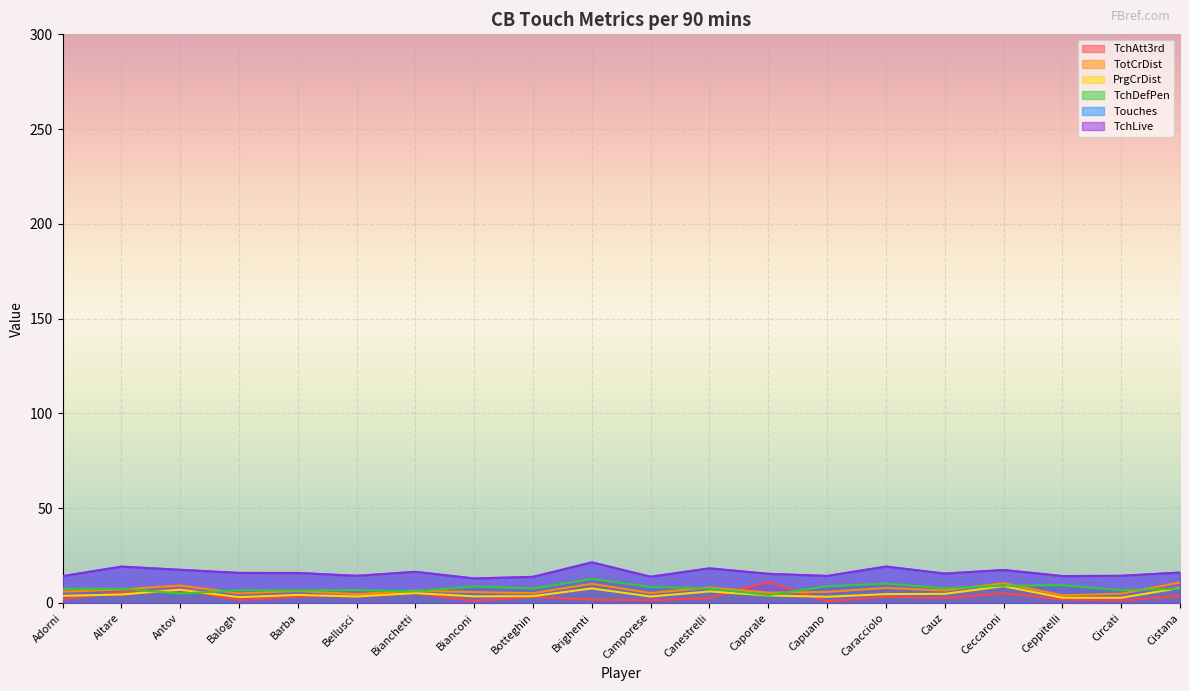

Between Balogh and Bianchetti, which series saw the biggest shift?

TchAtt3rd